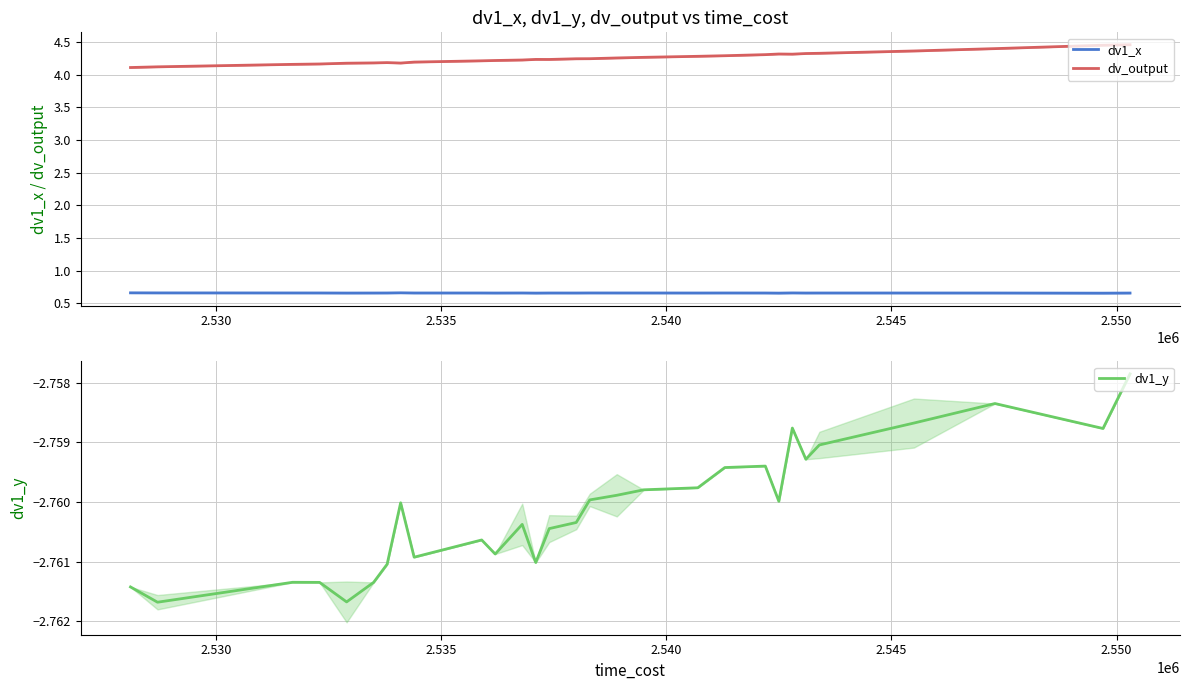

What is the minimum value for dv_output?

4.1